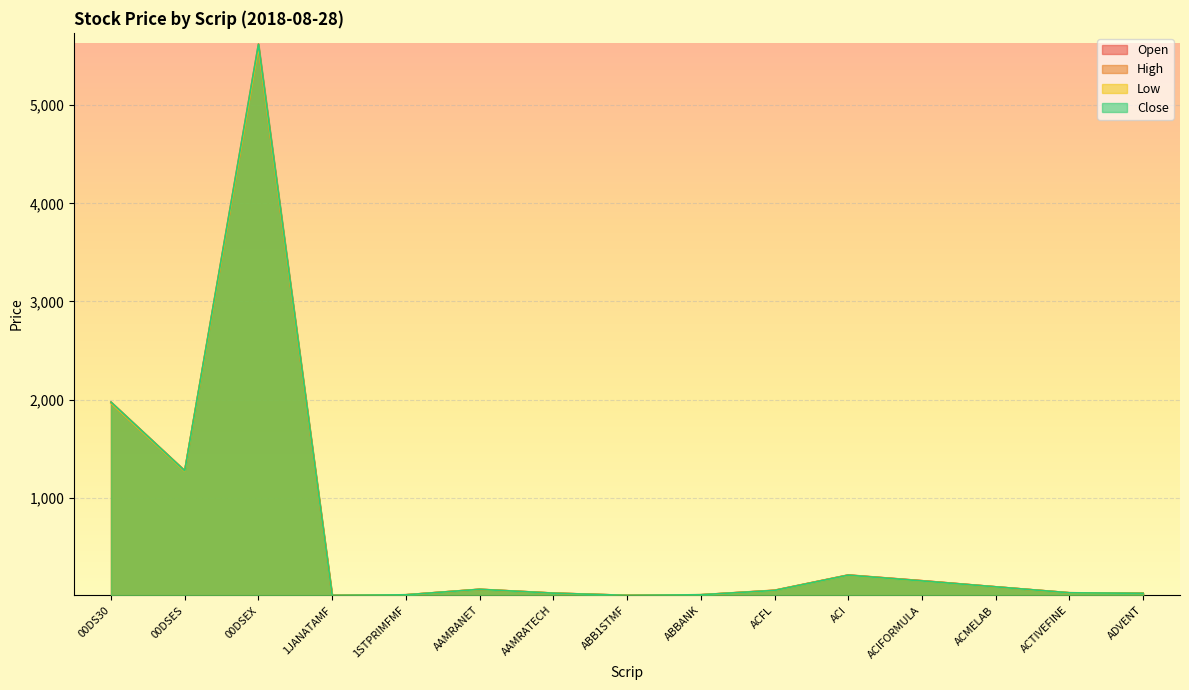

What is the average value of the Low series?

634.7